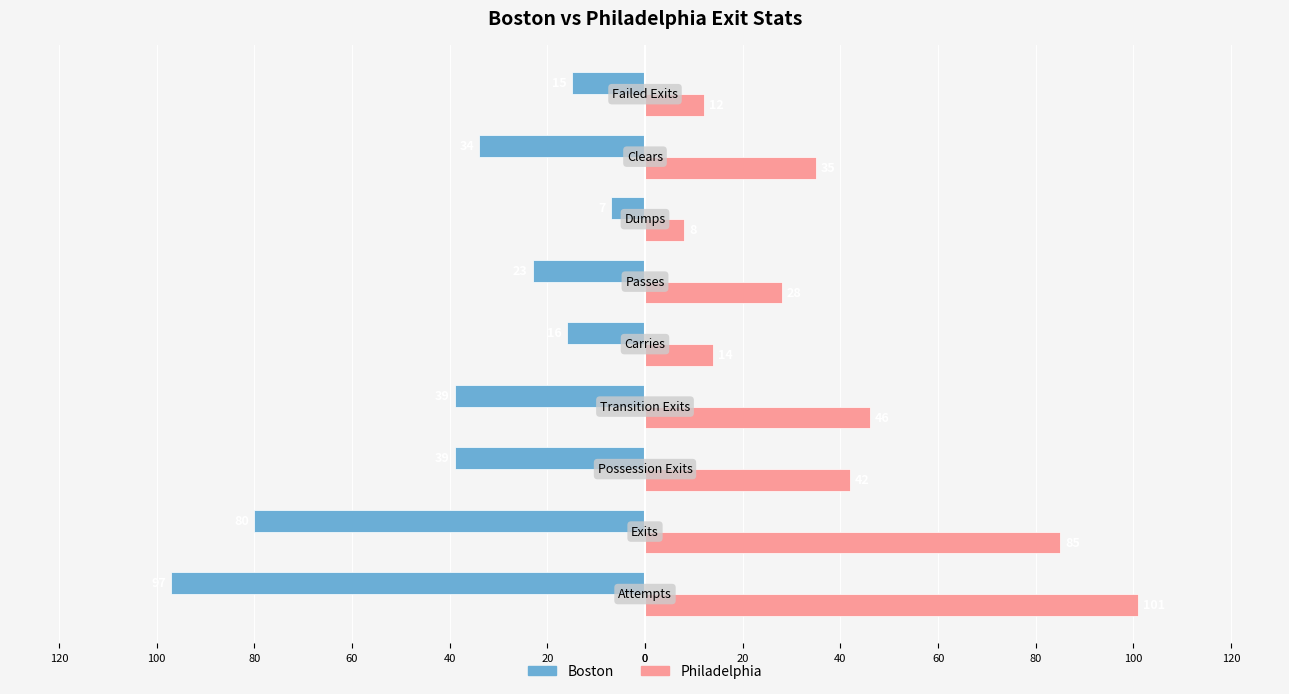

Rank the series by their average value, from lowest to highest.

Boston, Philadelphia